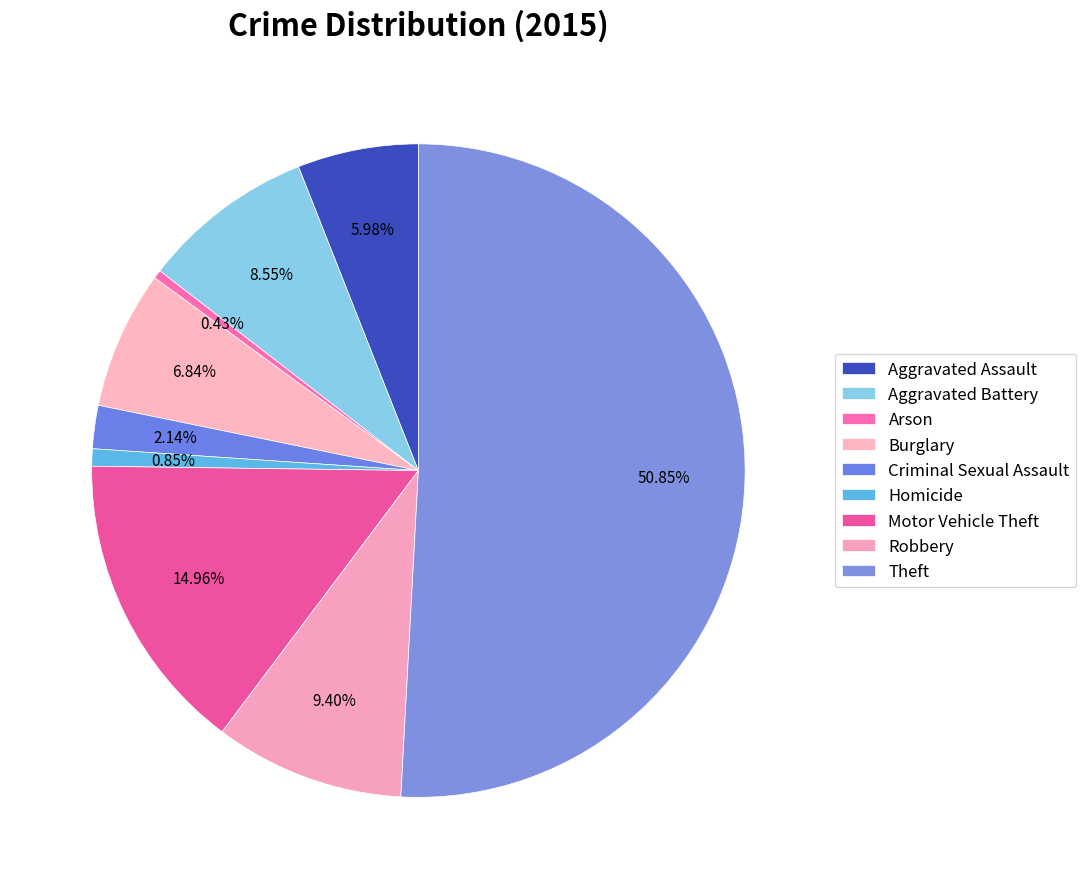

What is the change in value from Aggravated Battery to Robbery?

+2